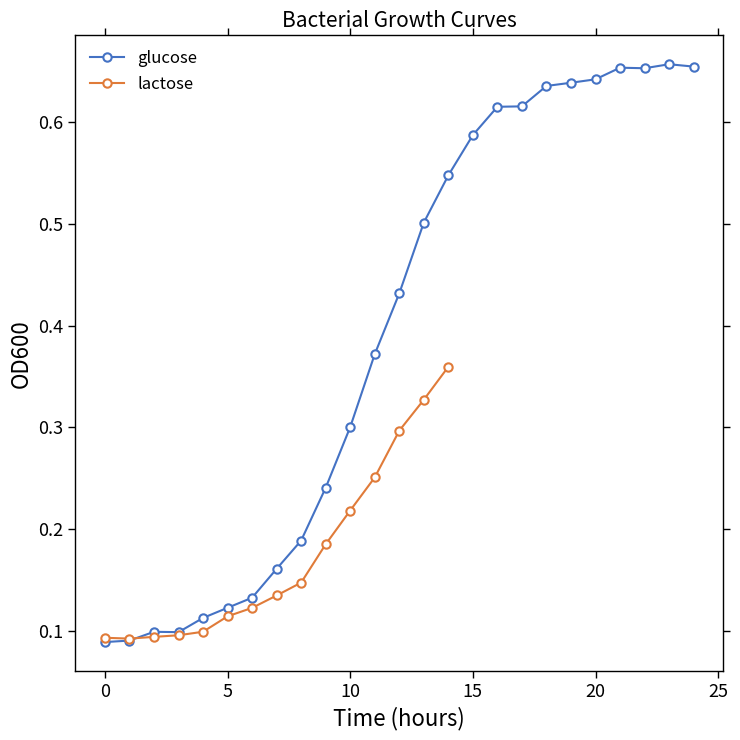

True or false: glucose has more than 0 interior local peaks.

True